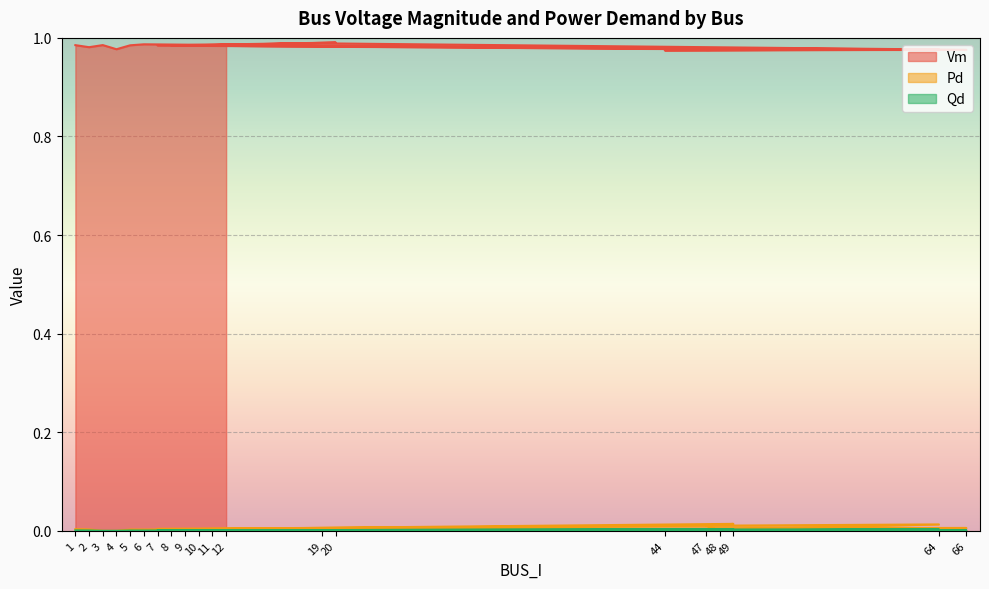

True or false: Vm and Qd cross at least once.

False